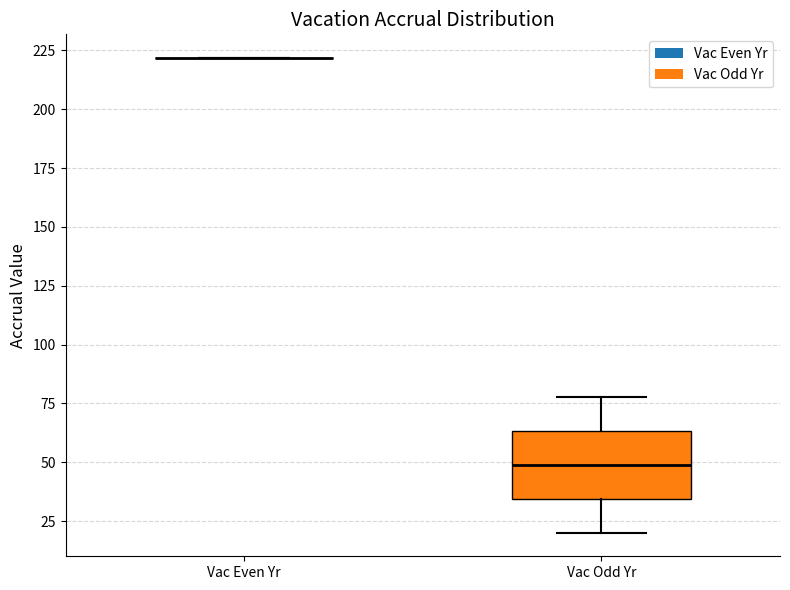

Where does the median line of the box for Vac Odd Yr sit on the y-axis? The values are not printed on the chart, so give them approximately, as read against the axis.

50